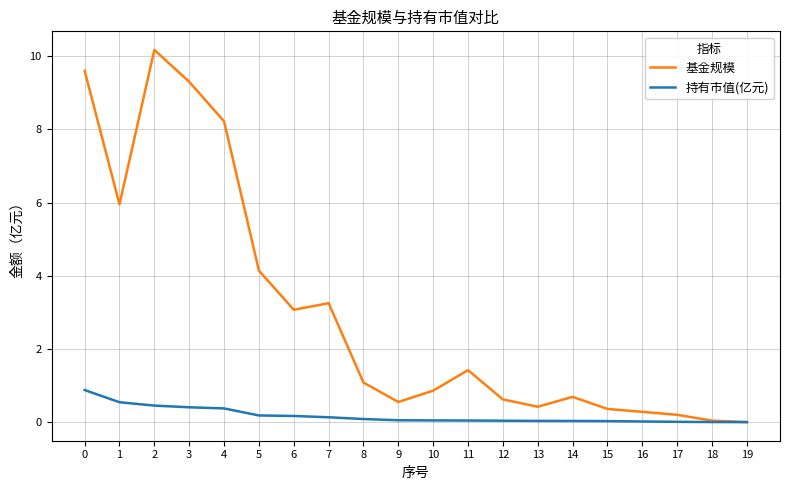

True or false: 持有市值(亿元) has a value of 0.0 at 11.

True